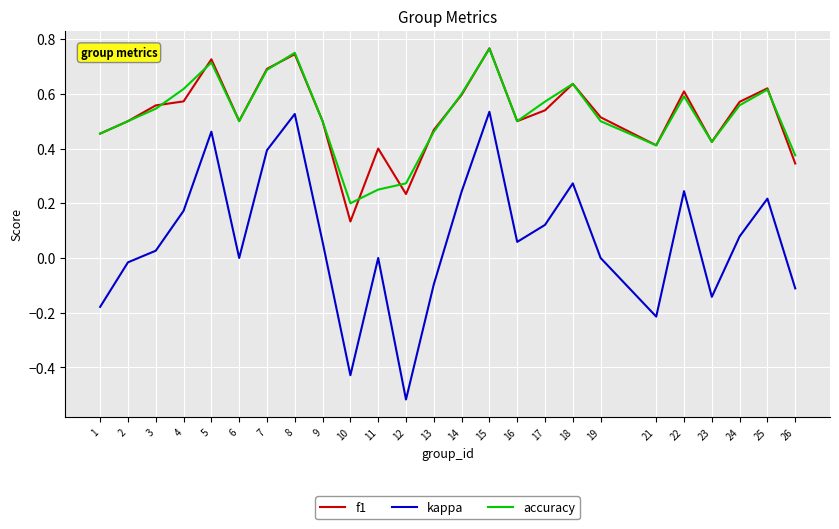

True or false: kappa and f1 intersect in this chart.

False